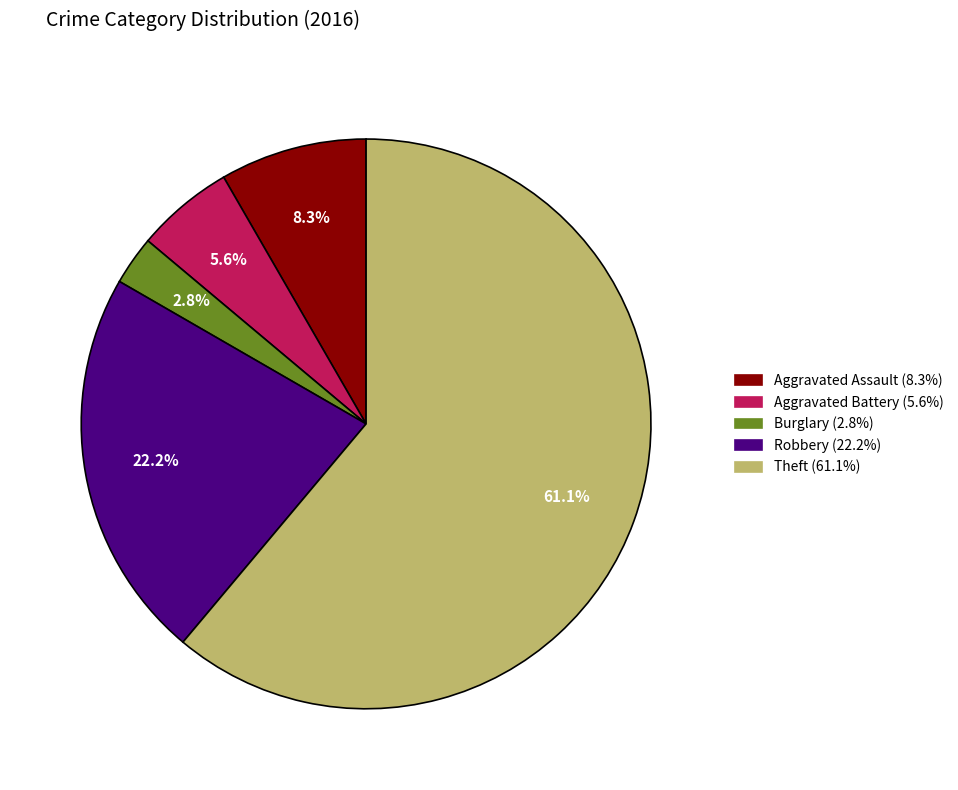

Rank the categories by value from highest to lowest.

Theft, Robbery, Aggravated Assault, Aggravated Battery, Burglary